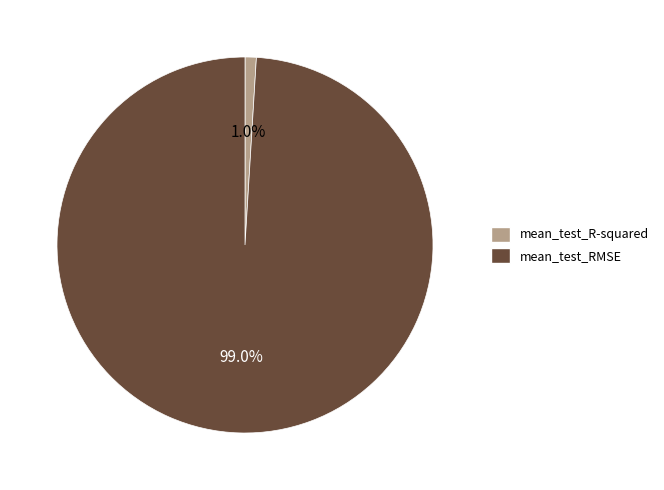

To the nearest percent, what is the average slice percentage?

50%